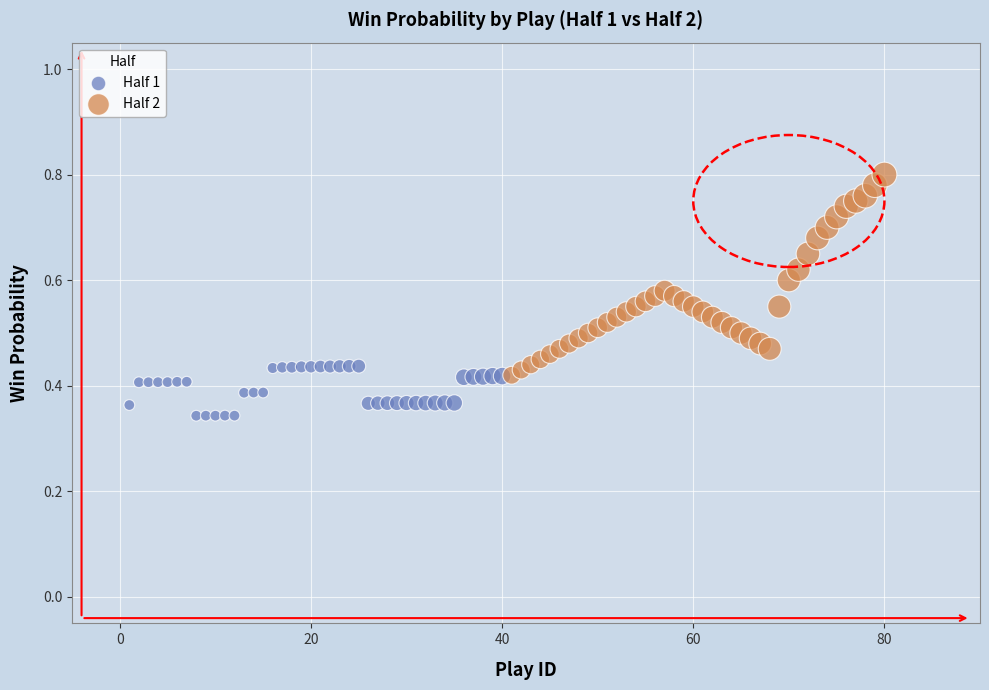

Which series contains the highest Y value?

Half 2